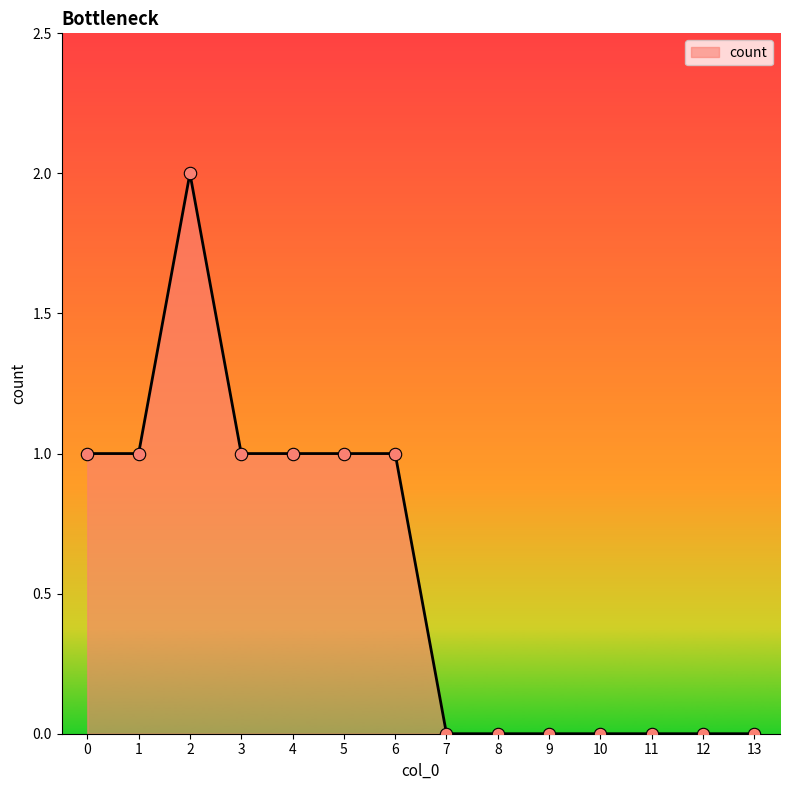

What is the change in value from 2 to 13?

-2